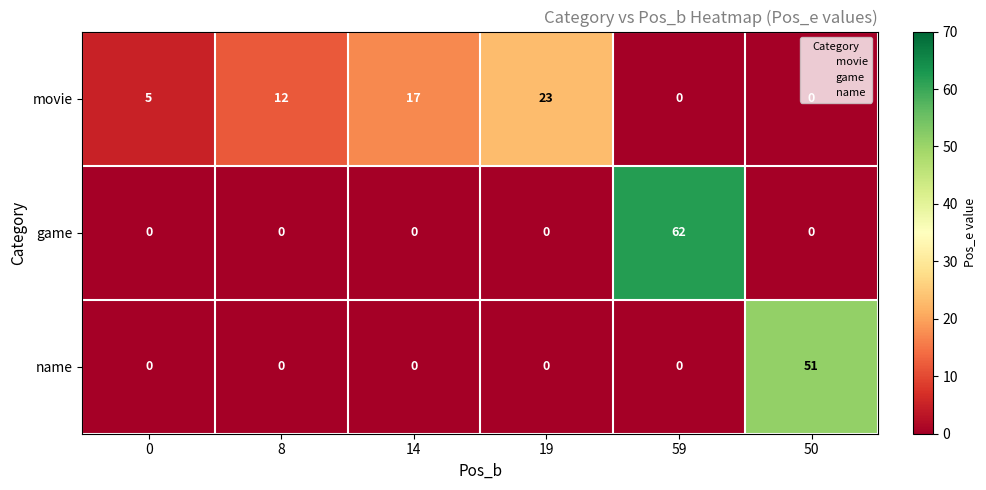

What is the greatest value displayed?

62